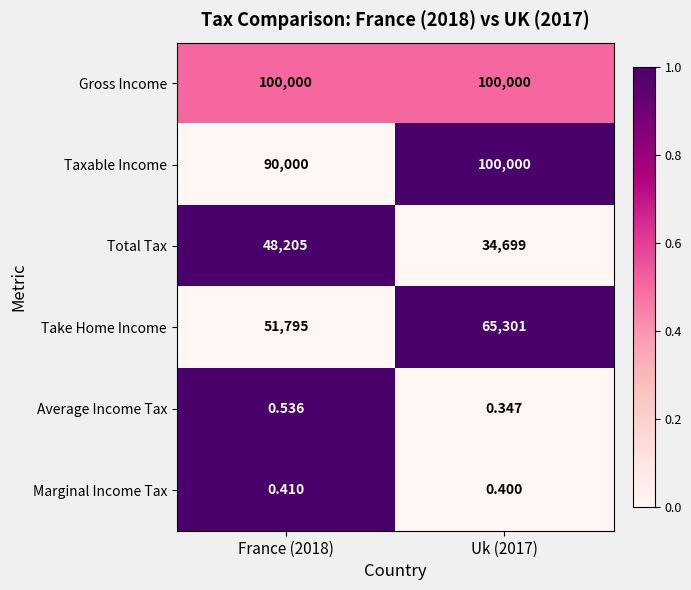

Is the value of Marginal Income Tax at France (2018) greater than the value of Taxable Income at Uk (2017)?

No